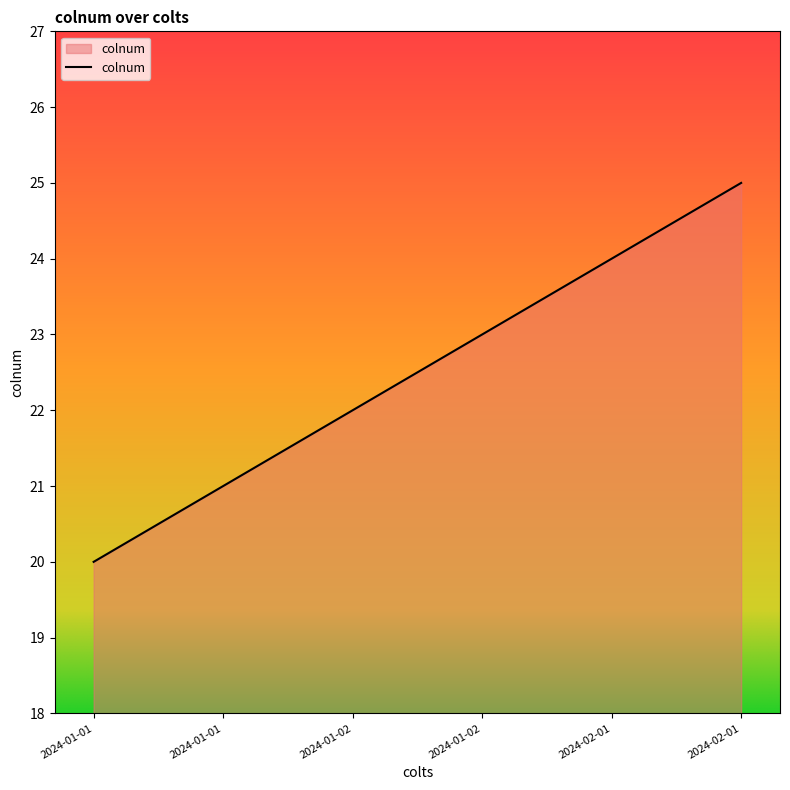

Where is the data nearest to the value 22?

2024-01-02